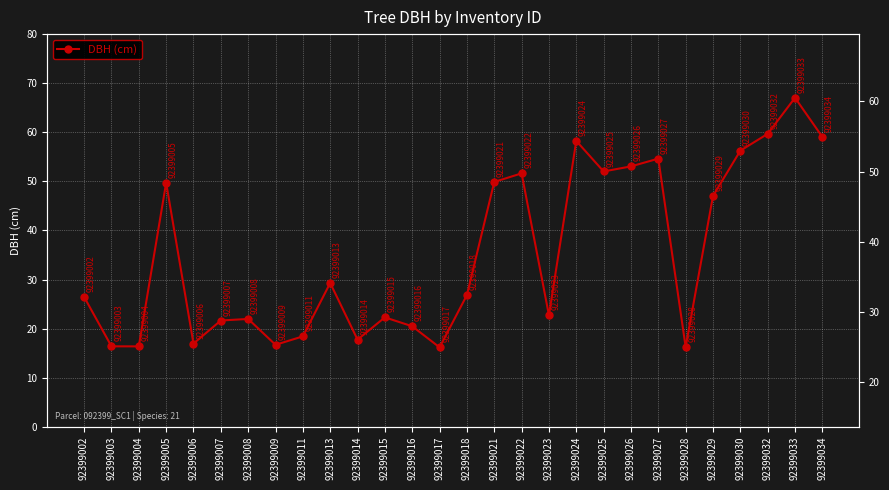

Reading right to left, extract all data points from this chart.

59.0	67.0	59.7	56.2	47.0	16.2	54.6	53.0	52.0	58.2	22.7	51.6	49.9	26.8	16.2	20.5	22.3	17.8	29.3	18.4	16.7	22.0	21.6	16.9	49.7	16.4	16.4	26.5